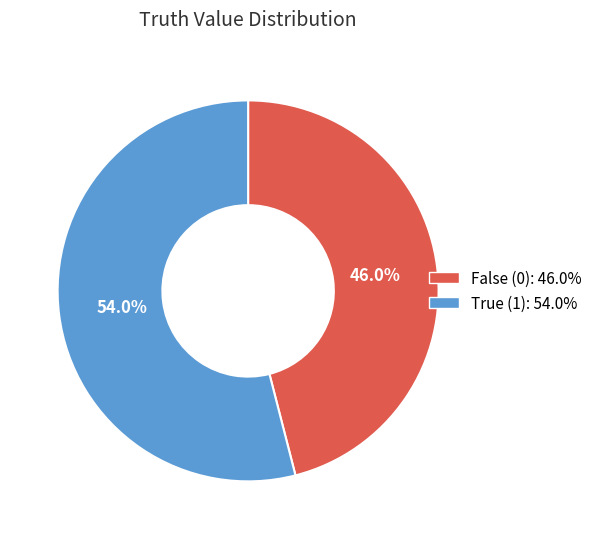

Is there a majority slice in this chart?

Yes